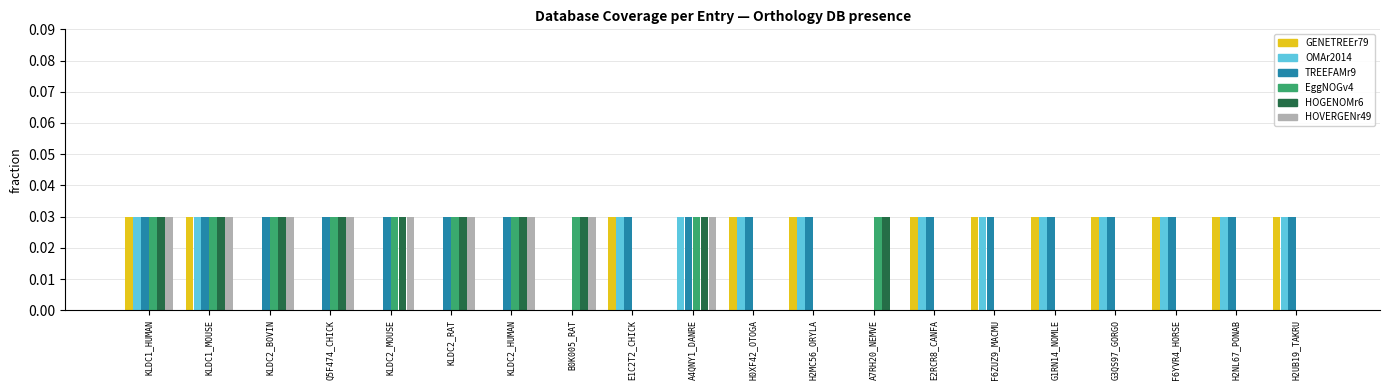

The value of EggNOGv4 at KLDC1_HUMAN is 0.0. True or false?

True